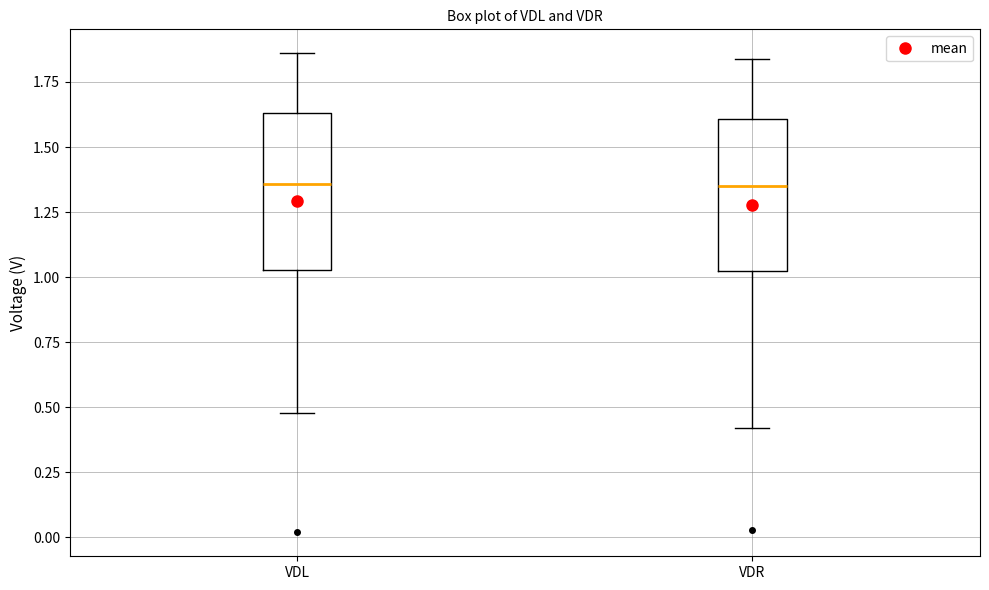

Where does the lower whisker of the box for VDL end on the y-axis? The values are not printed on the chart, so give them approximately, as read against the axis.

0.50